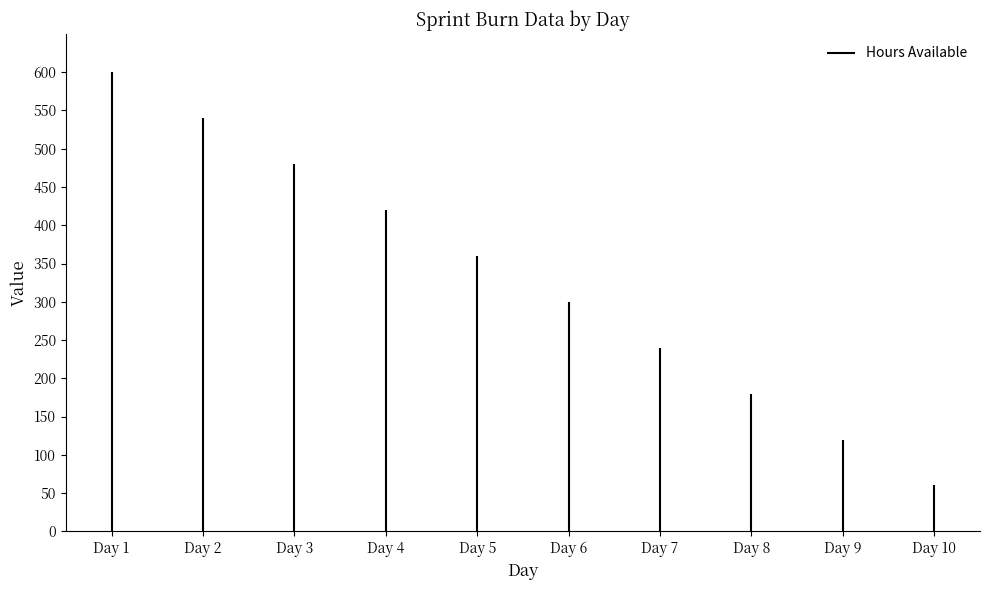

Is it true that the value at Day 1 is 980?

False